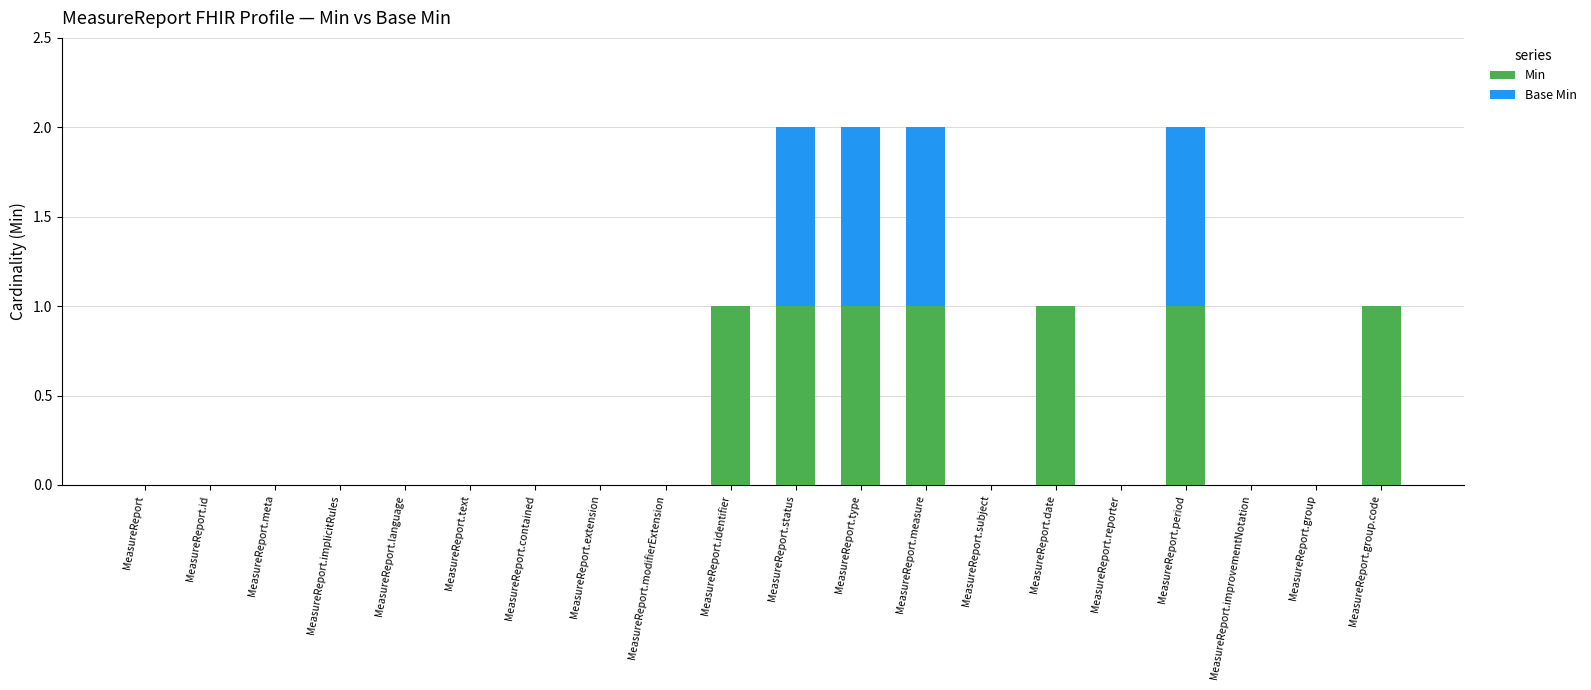

The Min series shows 1 at MeasureReport.status. True or false?

True